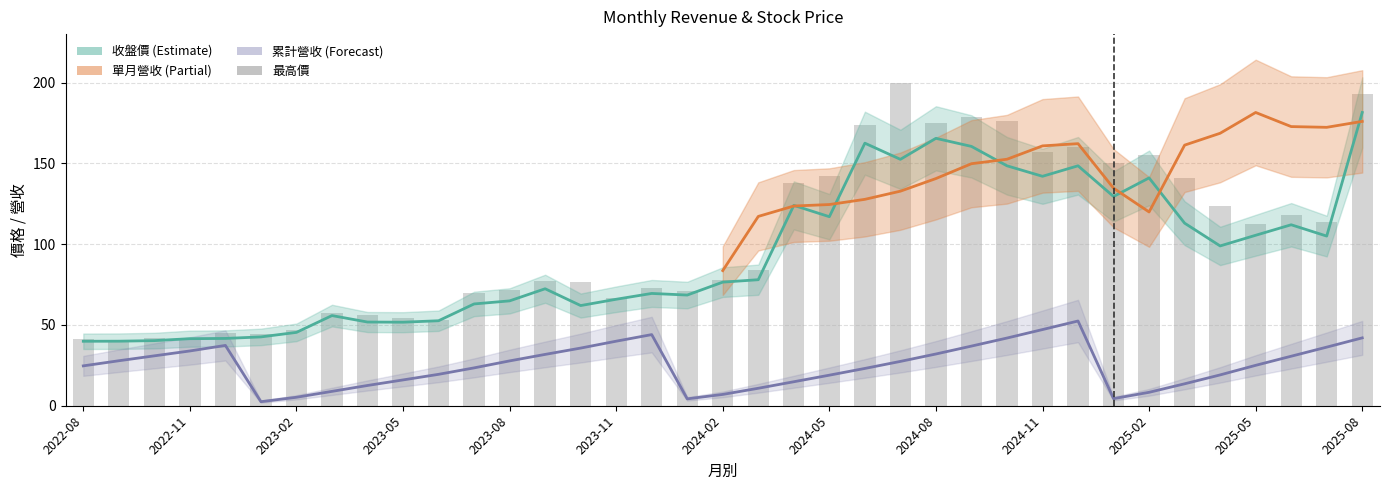

How many groups of bars are there?

37